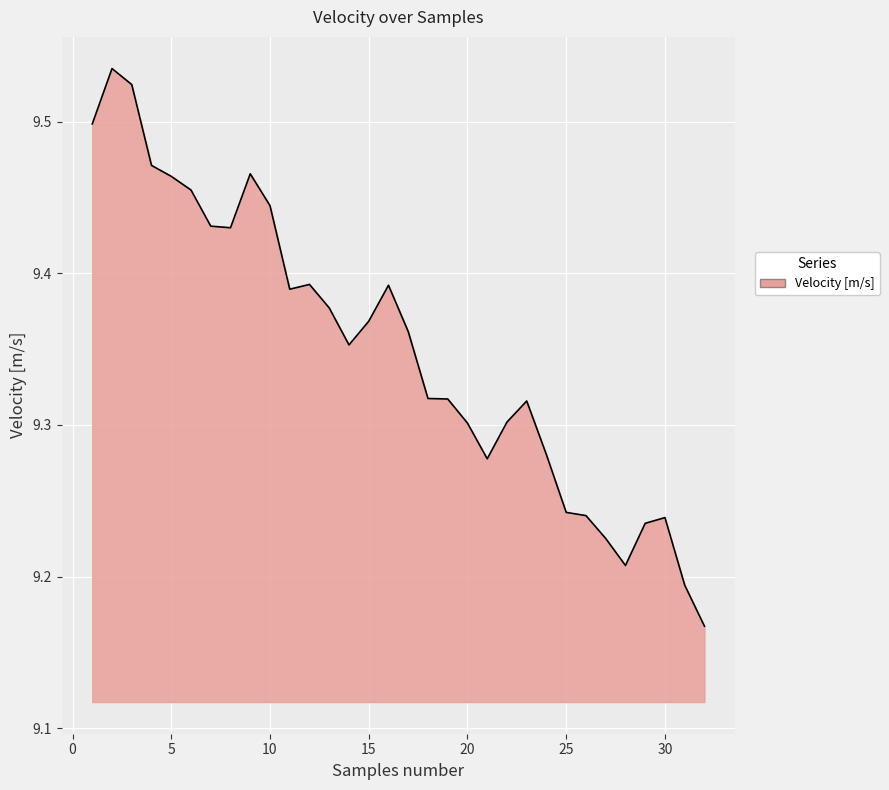

Which label corresponds to the smallest value in the chart?

32